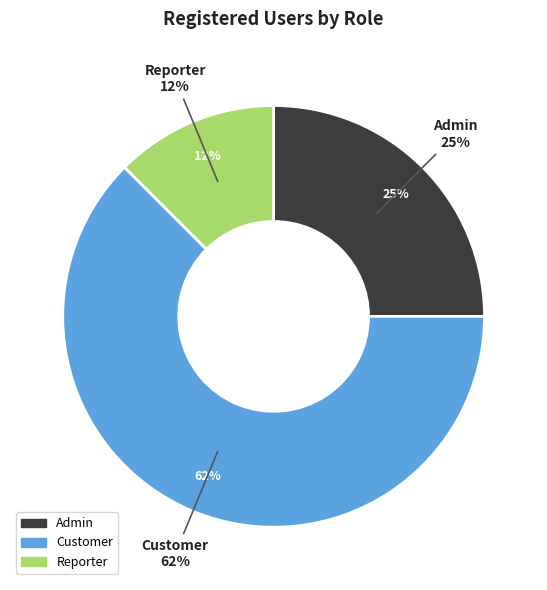

What is the largest slice in the pie chart?

Customer